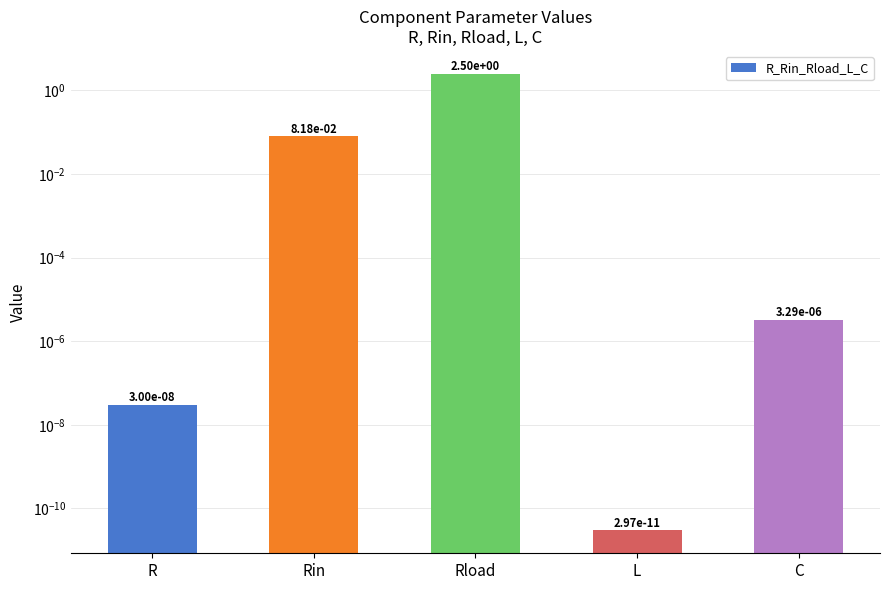

What is the difference between the values at Rload and Rin?

2.4